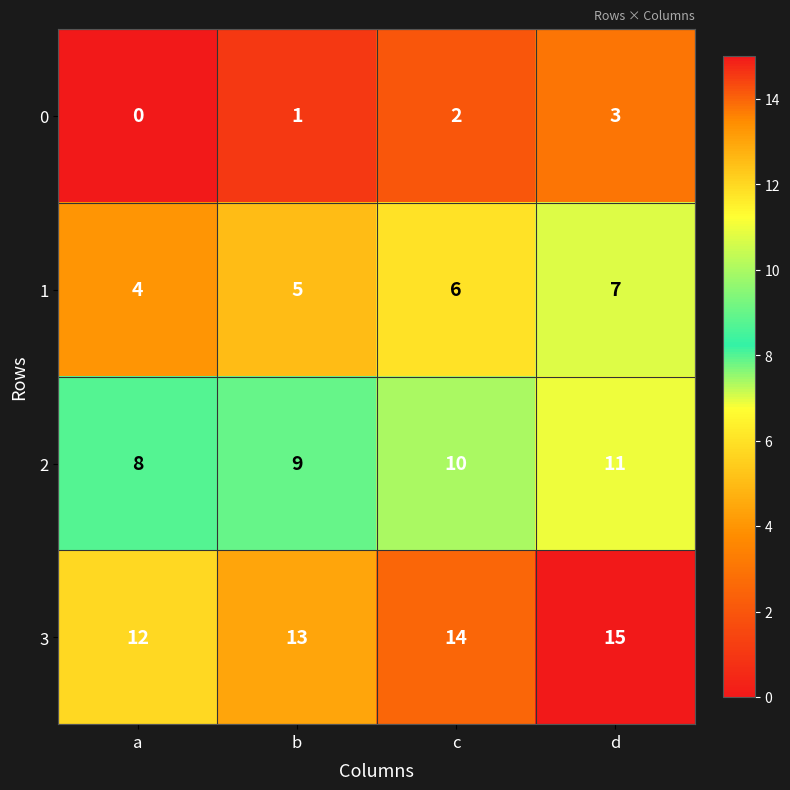

Reading left to right, list all the values displayed in this chart.

0: a=0	b=1	c=2	d=3
1: a=4	b=5	c=6	d=7
2: a=8	b=9	c=10	d=11
3: a=12	b=13	c=14	d=15